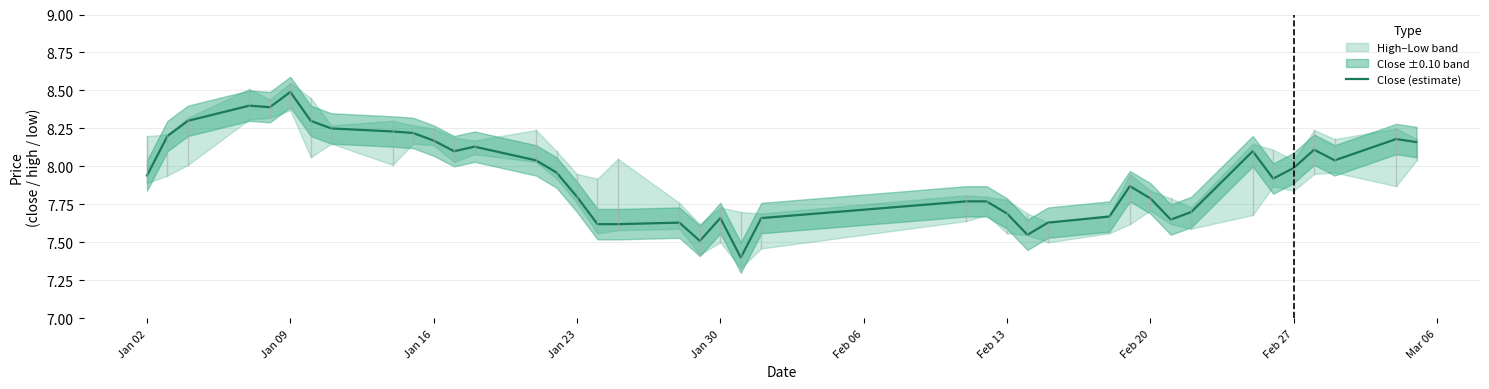

Reading left to right, transcribe all the data shown in this chart.

7.9	8.2	8.3	8.4	8.4	8.5	8.3	8.2	8.2	8.2	8.2	8.1	8.1	8.0	8.0	7.8	7.6	7.6	7.6	7.5	7.7	7.4	7.7	7.8	7.8	7.7	7.5	7.6	7.7	7.9	7.8	7.7	7.7	8.1	7.9	8.0	8.1	8.0	8.2	8.2